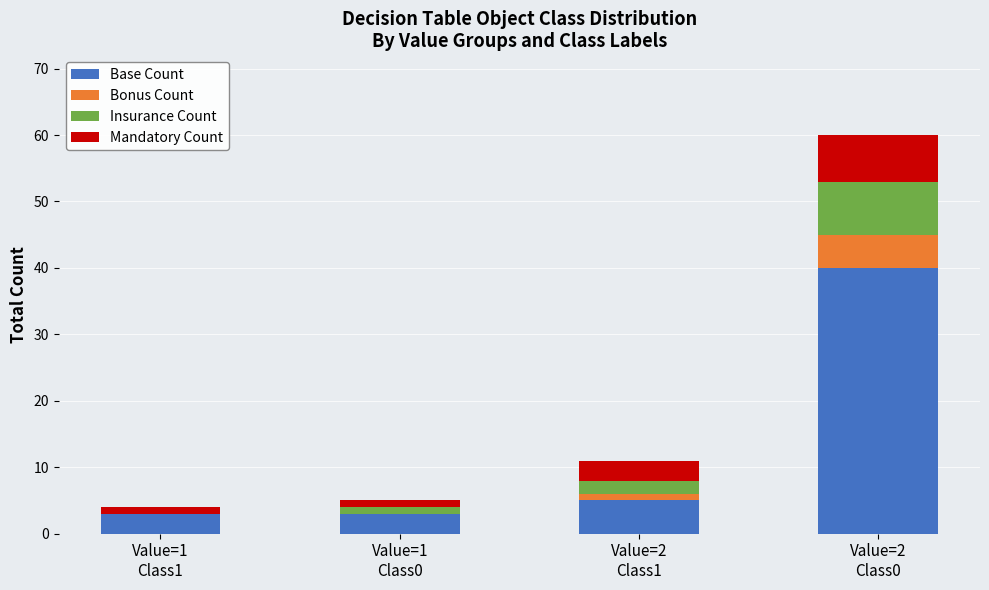

Count the number of categories in the chart.

4